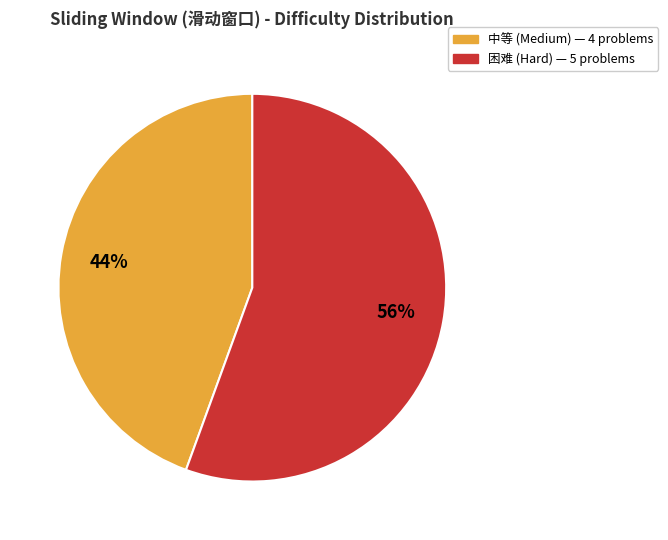

Is the sum of 困难 and 中等 greater than half?

Yes